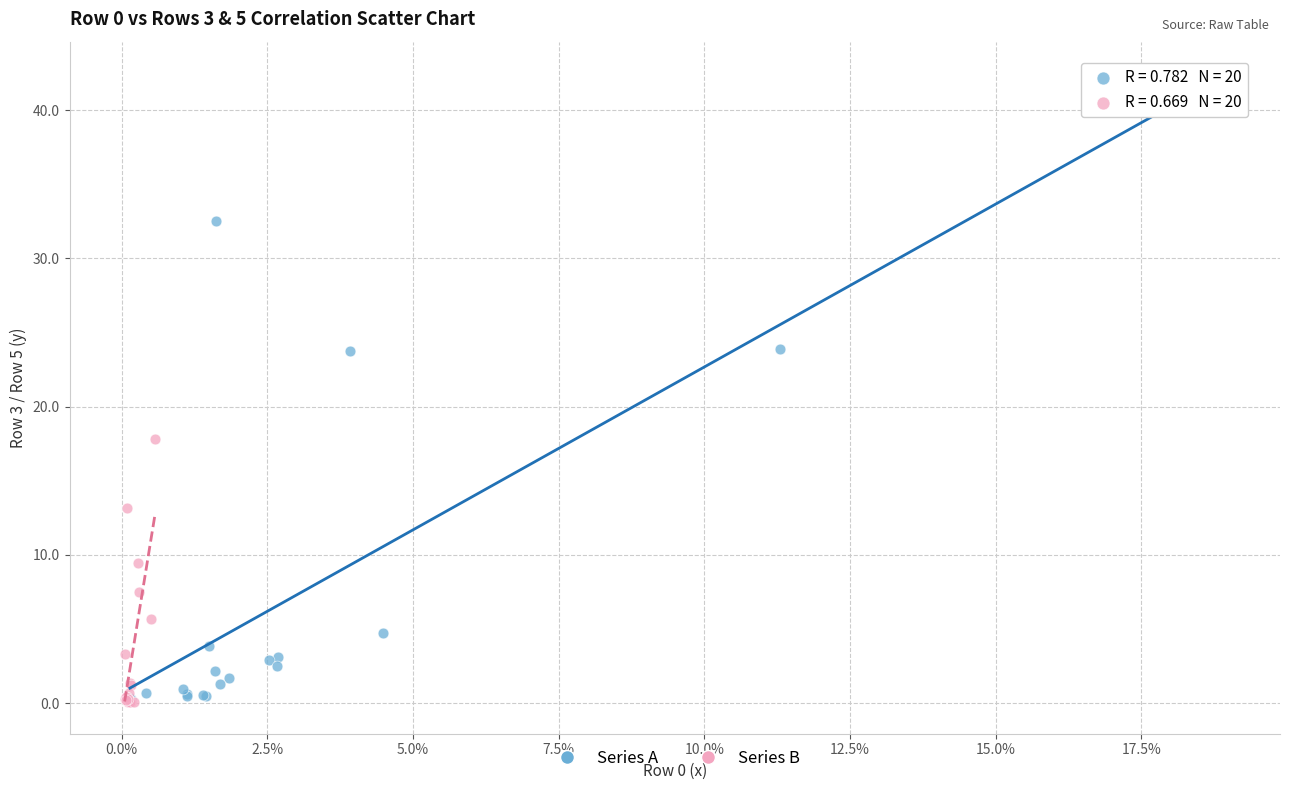

What are all the series names shown in the legend?

Series A, Series B